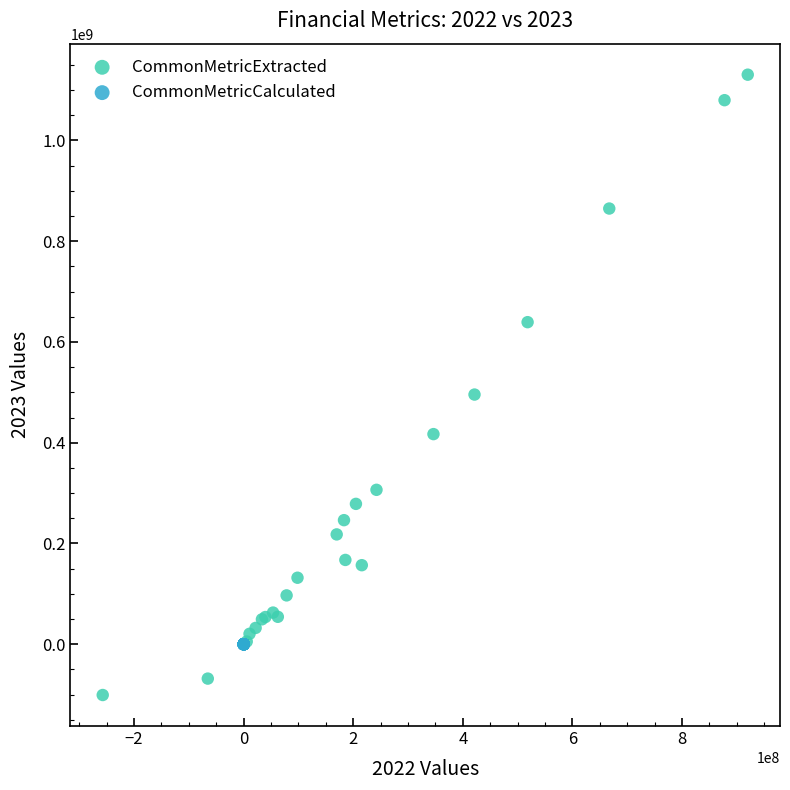

Which series reaches the maximum Y coordinate?

CommonMetricExtracted